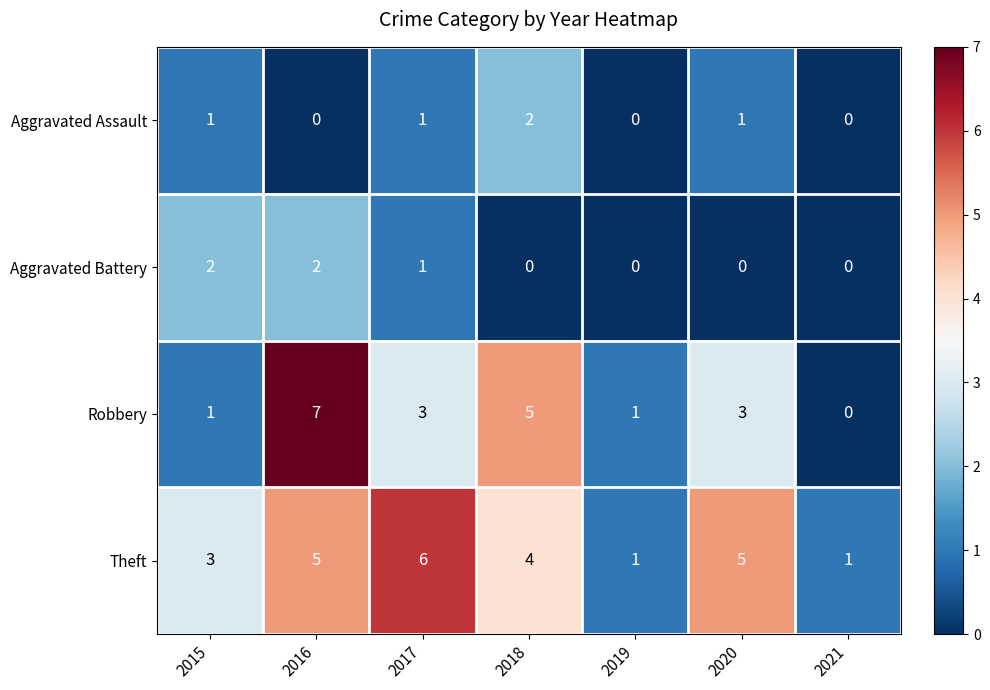

What is the difference between the Robbery values at 2020 and 2016?

4